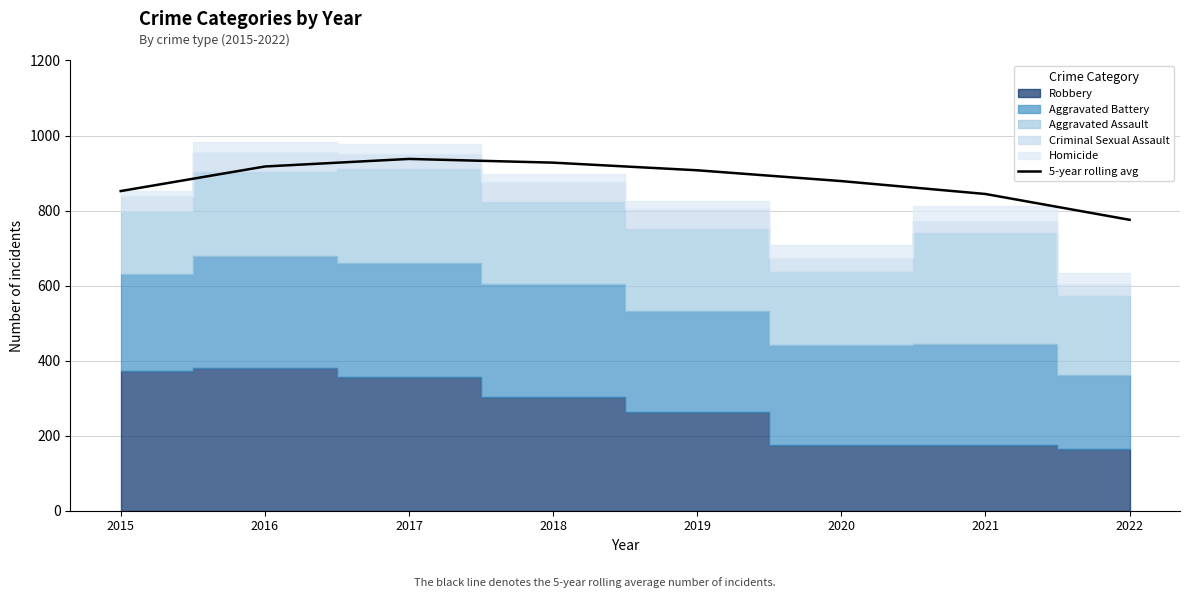

Reading left to right, extract all data points from this chart.

852.0	917.5	937.7	927.8	907.4	878.6	844.2	775.4